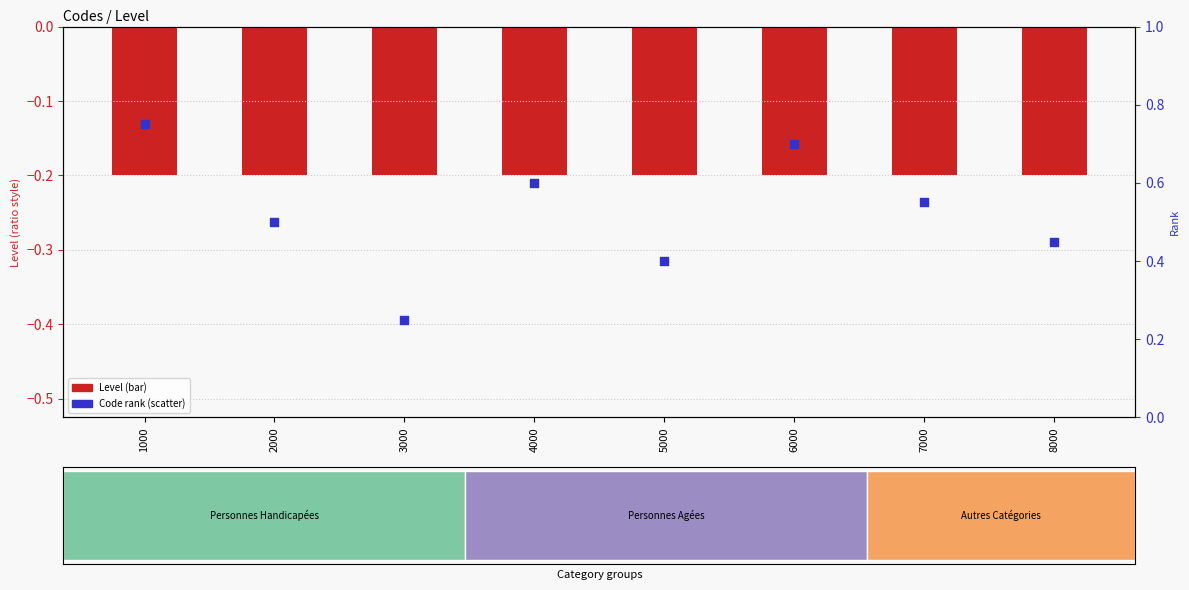

Which series has the widest spread of Y values?

Code rank within labels